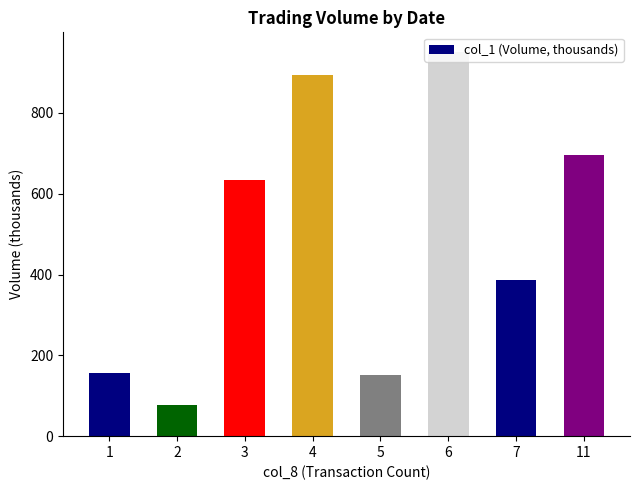

Count the number of data series in this chart.

1